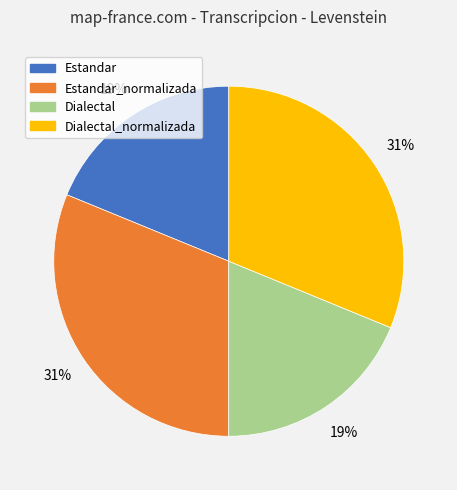

To the nearest percent, what is the difference between the largest and smallest slice percentages?

12%